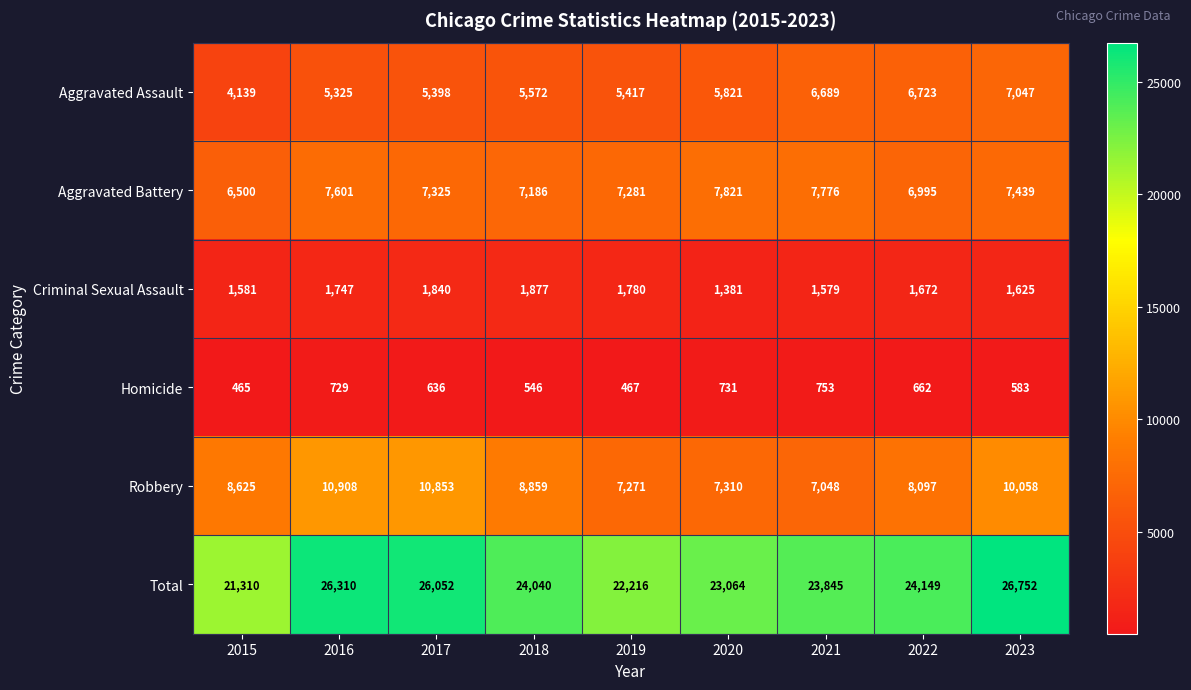

The value of Aggravated Battery at 2016 is 1673. True or false?

False